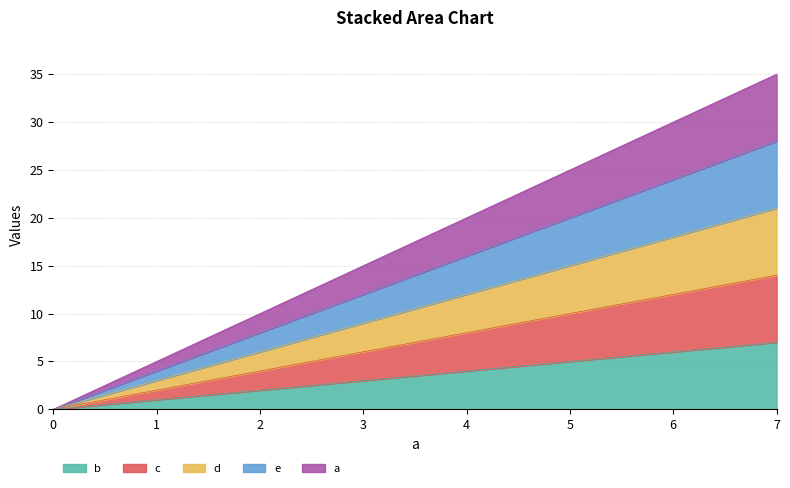

What is the difference between the highest and lowest values at 2.0?

8